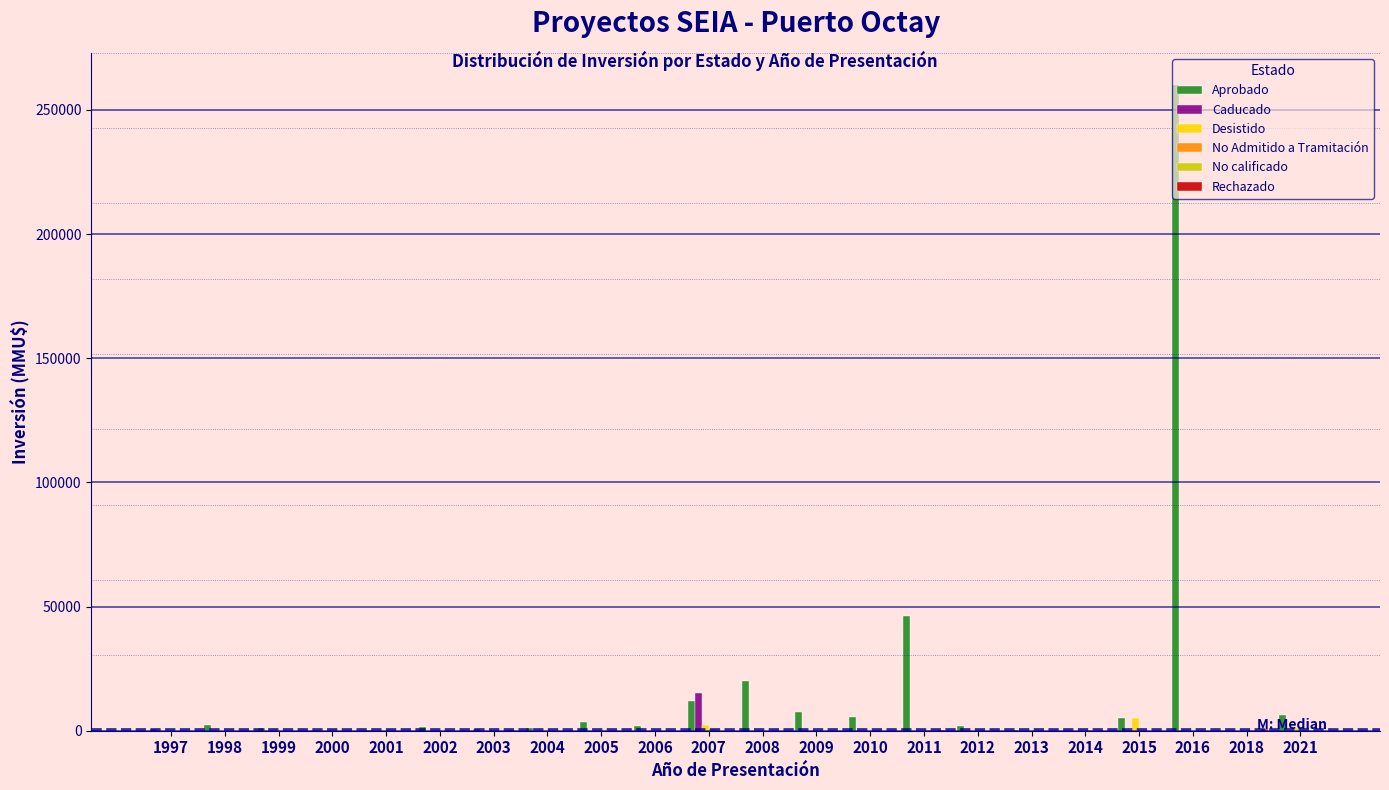

Between 1998 and 2016, which series saw the biggest shift?

Aprobado